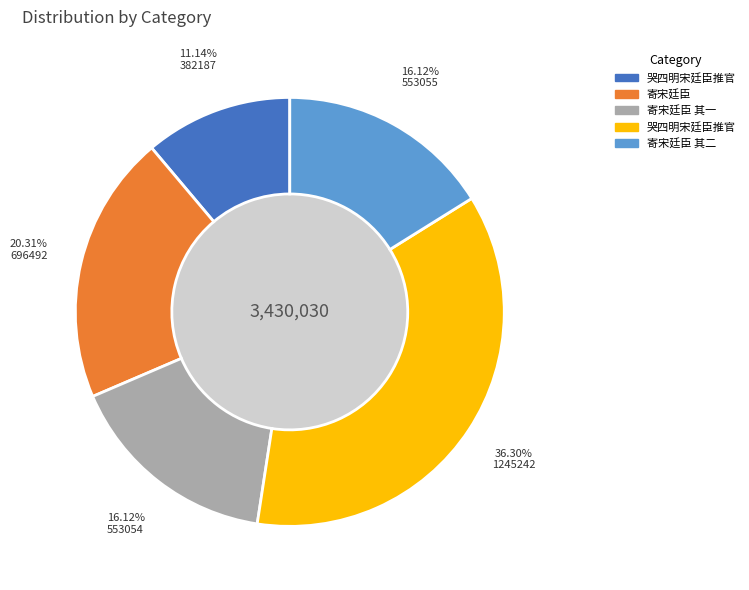

Does any single category account for the majority?

No